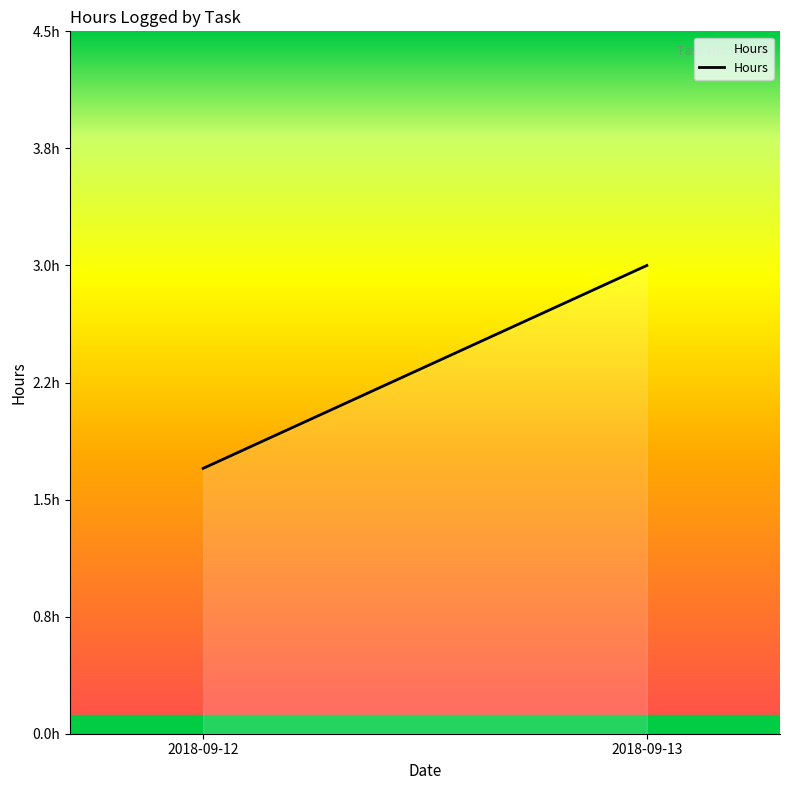

How many values are below 3?

1